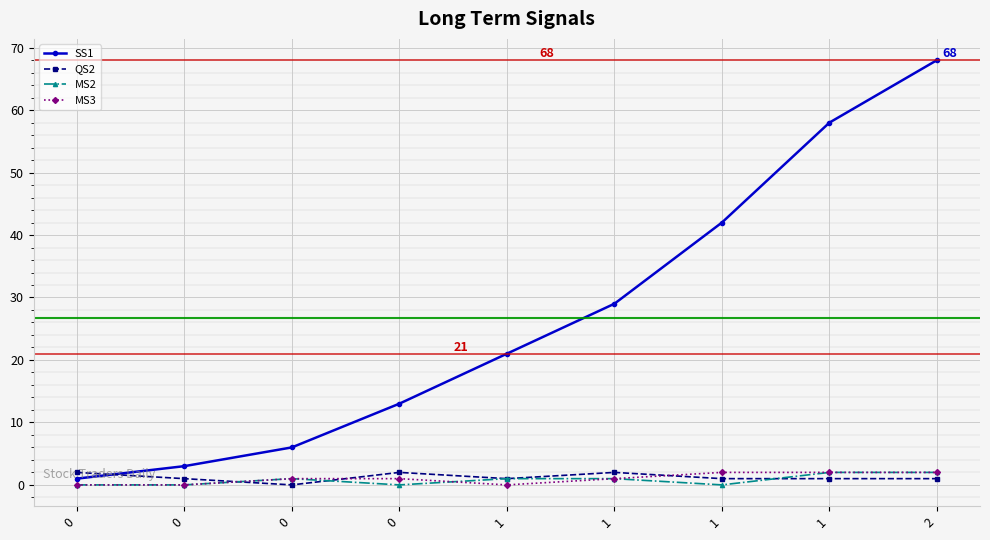

What is the value of the SS1 point at the 4th from the left?

1